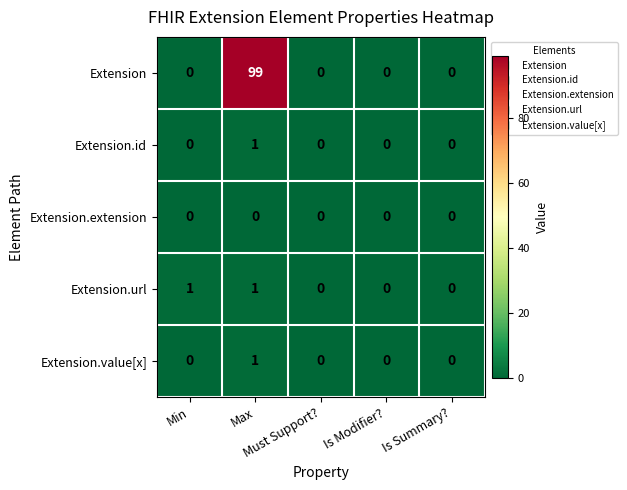

Which series has the largest total across all categories?

Extension